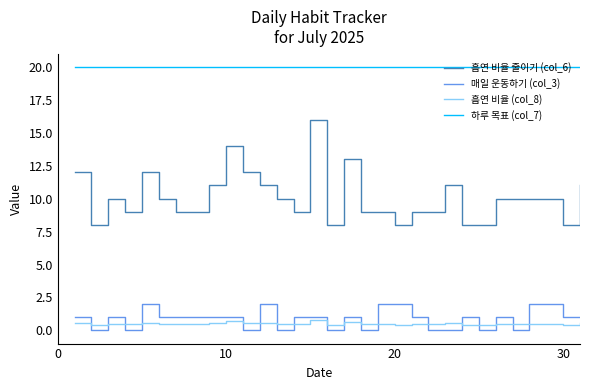

What is the greatest value displayed?

20.0